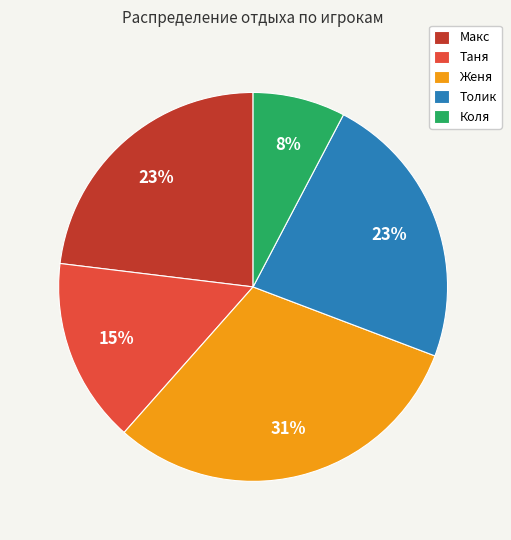

To the nearest percent, what portion does Таня represent?

15%